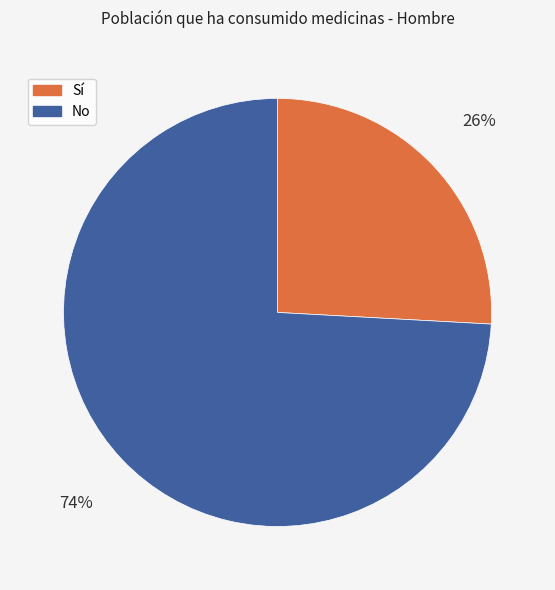

To the nearest percent, what is the average slice percentage?

50%